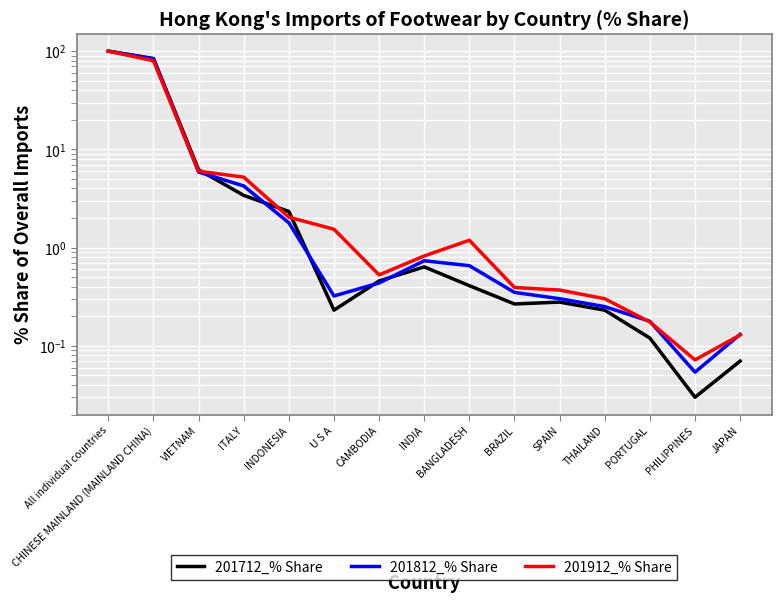

How many lines are shown in the chart?

3